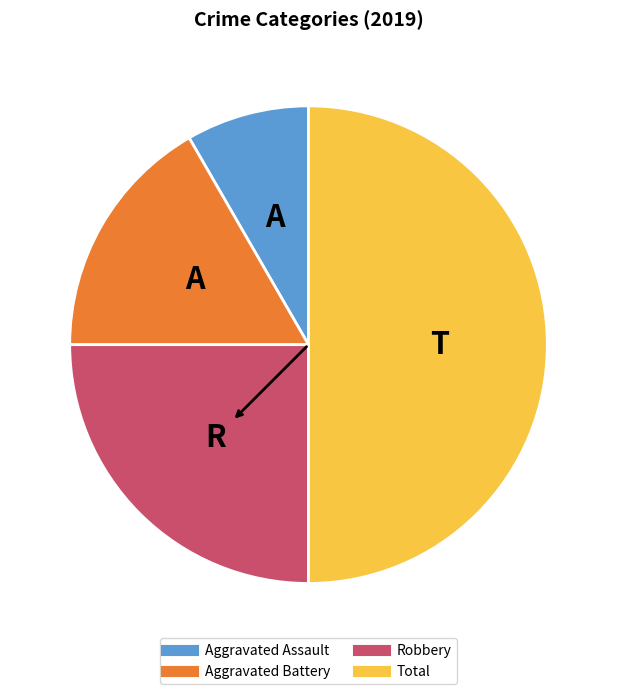

Is the sum of Aggravated Battery and Aggravated Assault greater than half?

No